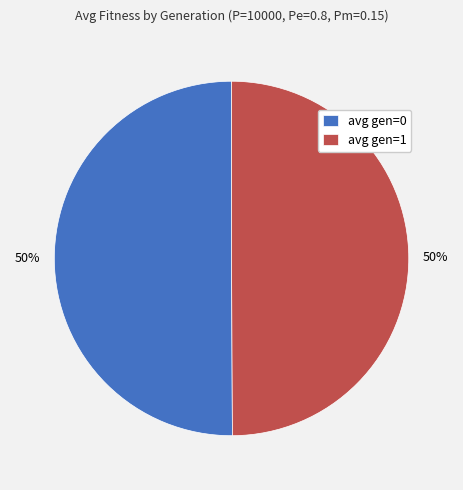

Approximately how many times larger is the value at avg gen=1 compared to avg gen=0?

1.0